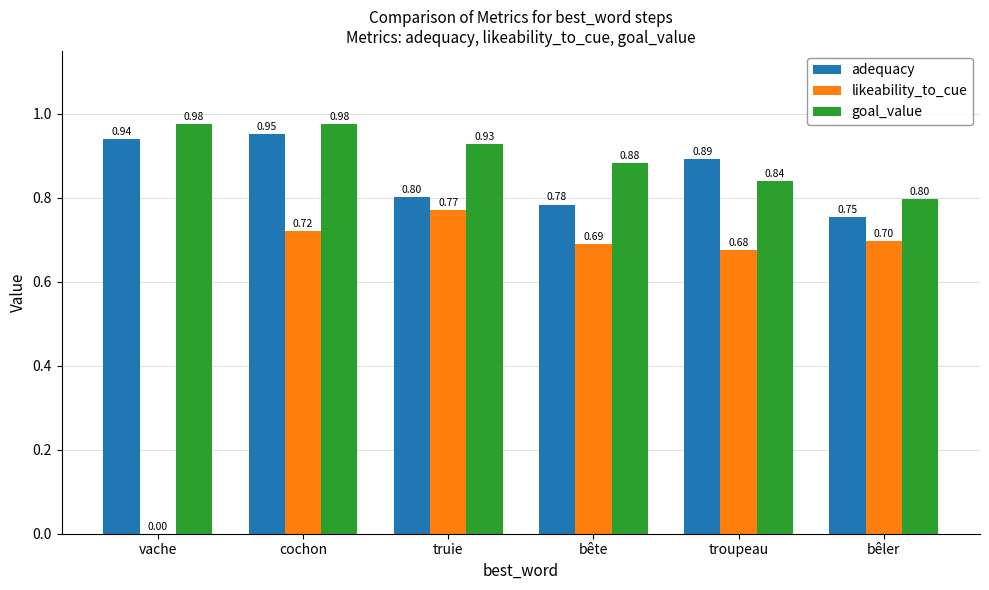

At which label does adequacy reach its peak?

cochon